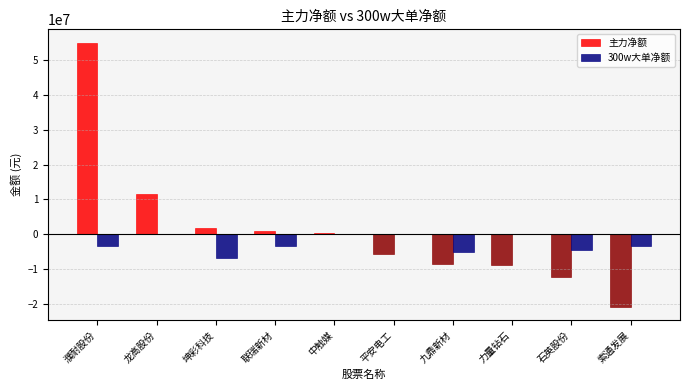

What is the total value across all series at 力量钻石?

-8710752